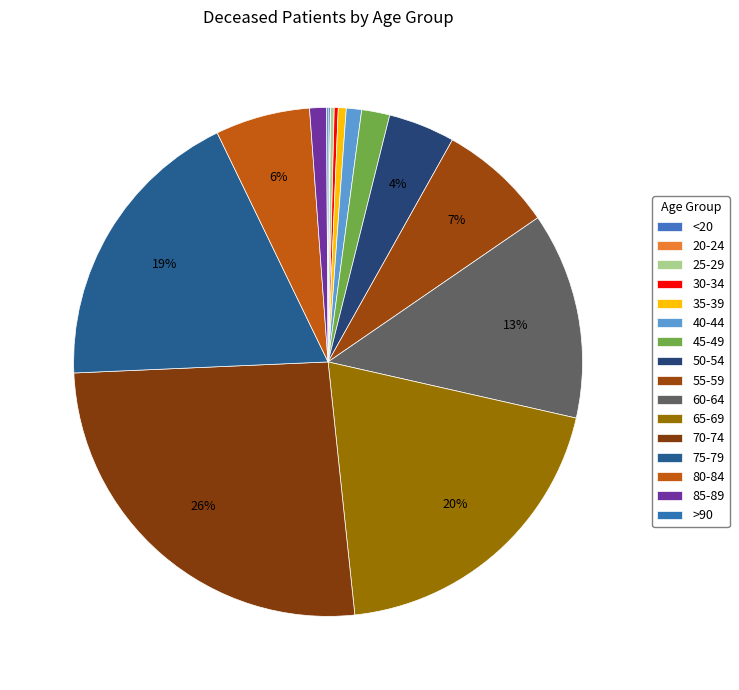

Is 40-44 the majority of the pie?

No